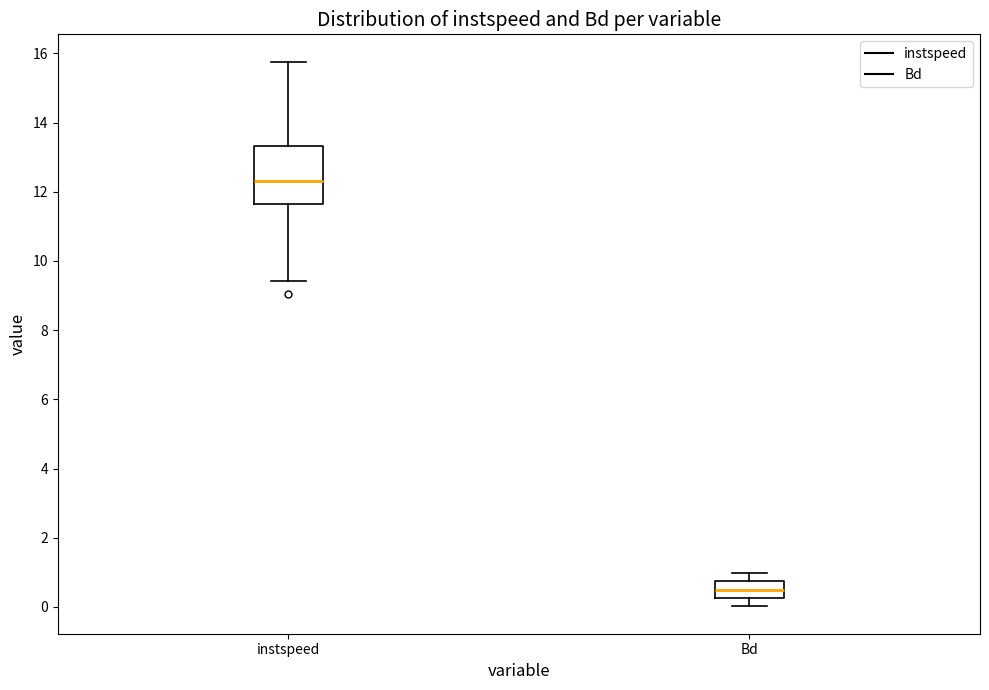

Which box is the tallest, from its lower edge to its upper edge?

instspeed